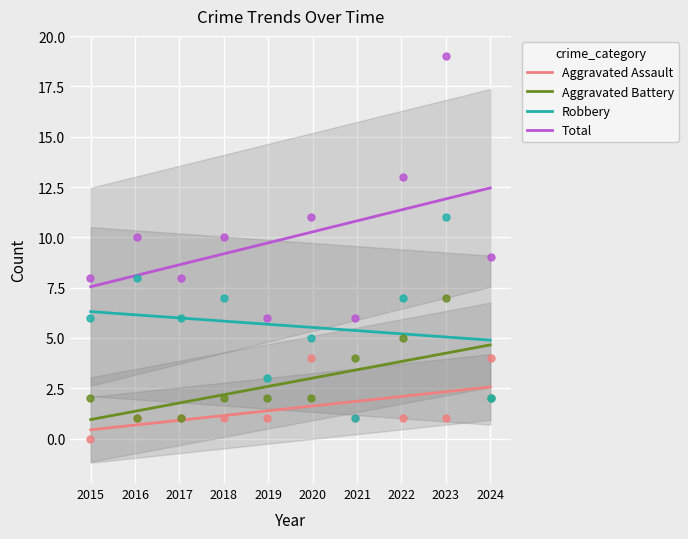

What is the total value across all series at 2015?

15.2